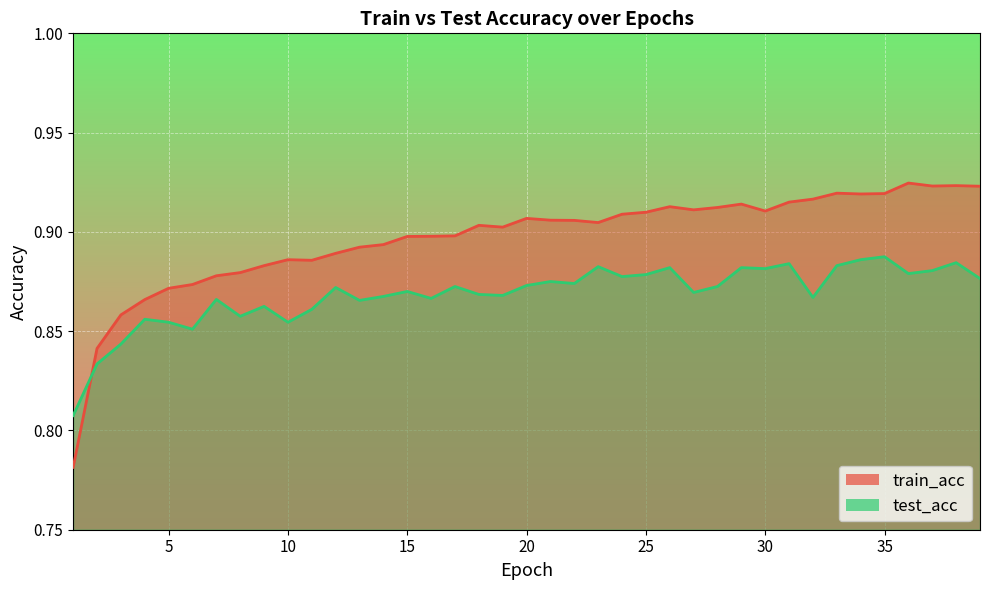

What value does the test_acc series have at 33?

0.9